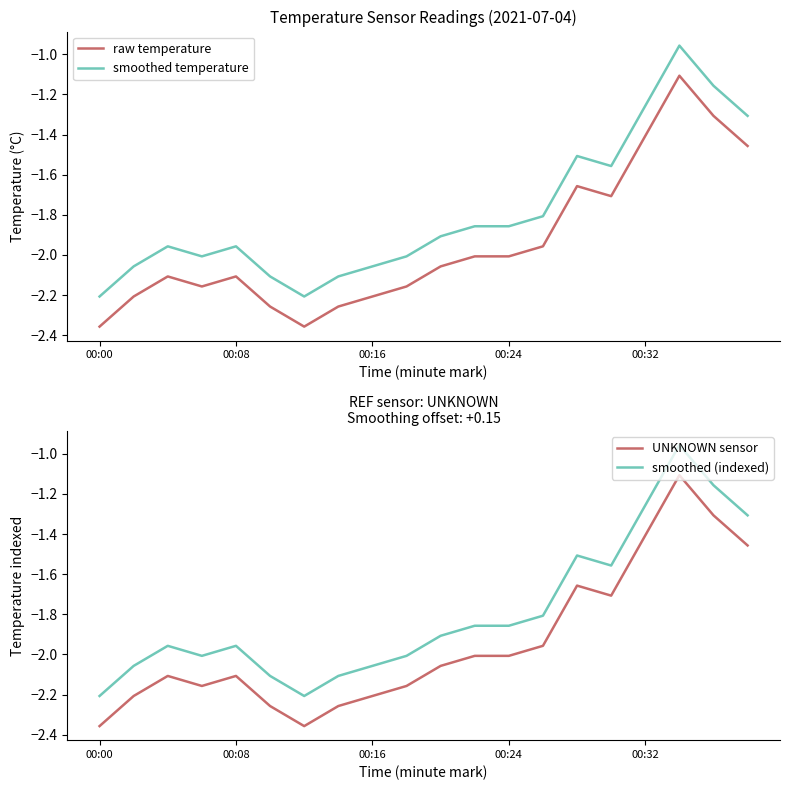

What is the minimum value for smoothed (indexed)?

-2.2